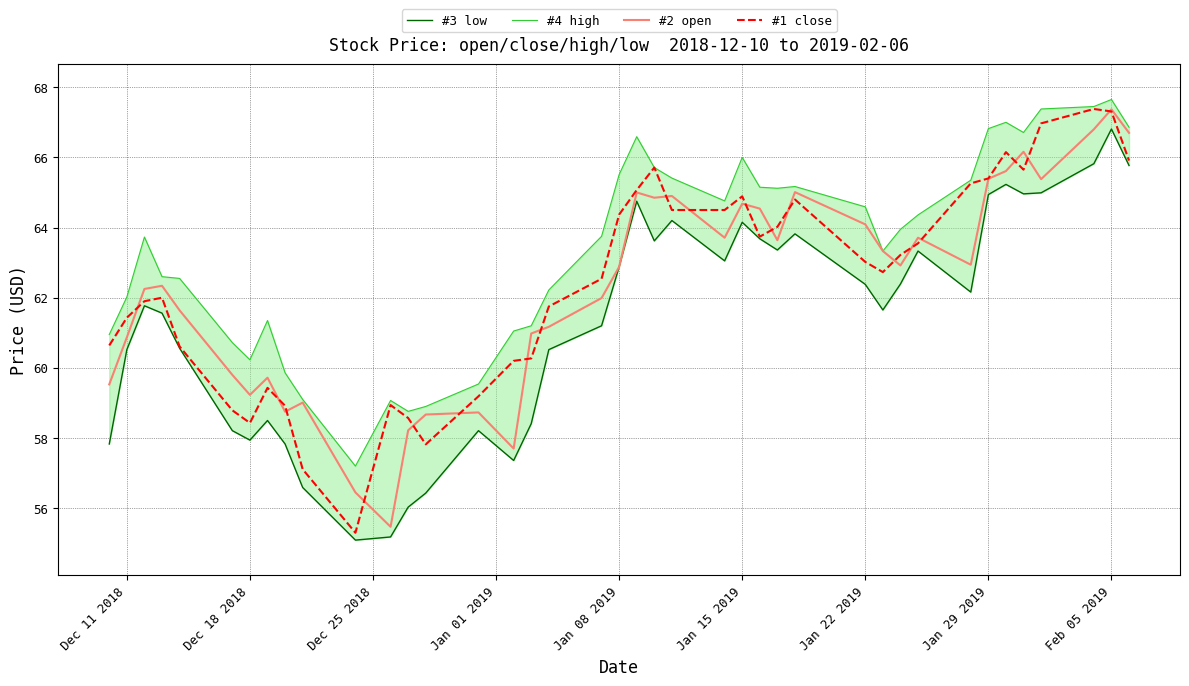

Rank the series by their maximum value, from lowest to highest.

#3 low, #2 open, #1 close, #4 high